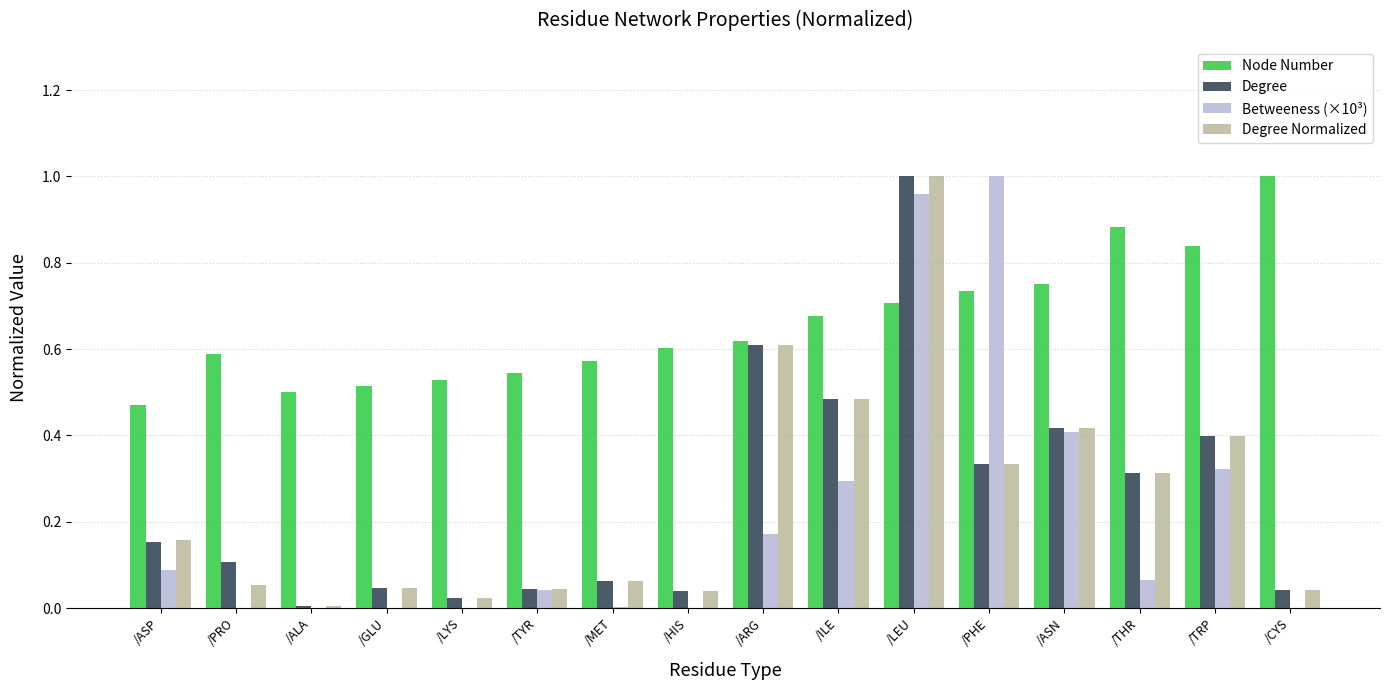

Does the chart contain stacked bars?

No